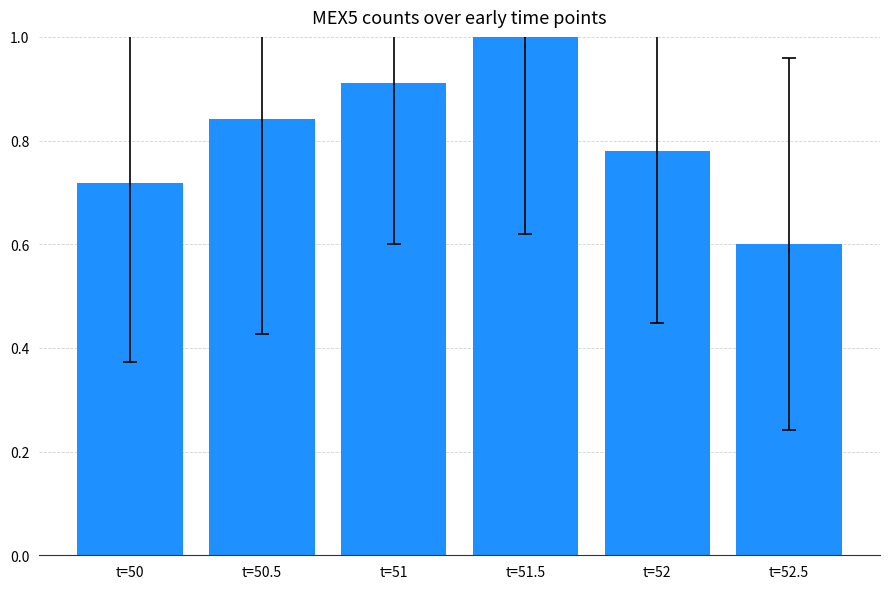

List the labels in order of value, largest first.

t=51.5, t=51, t=50.5, t=52, t=50, t=52.5